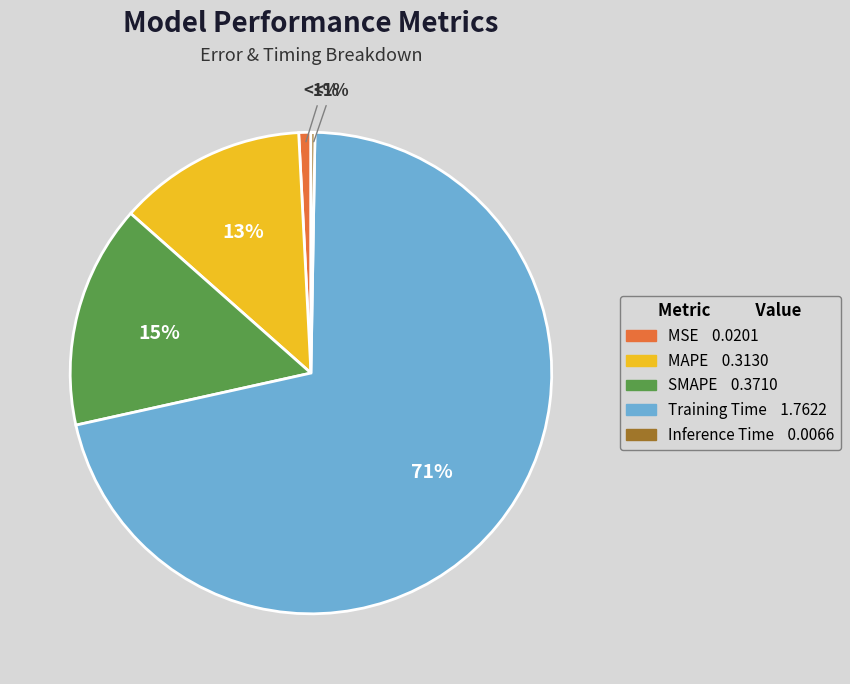

Is it true that Training Time is 82% of the pie?

False